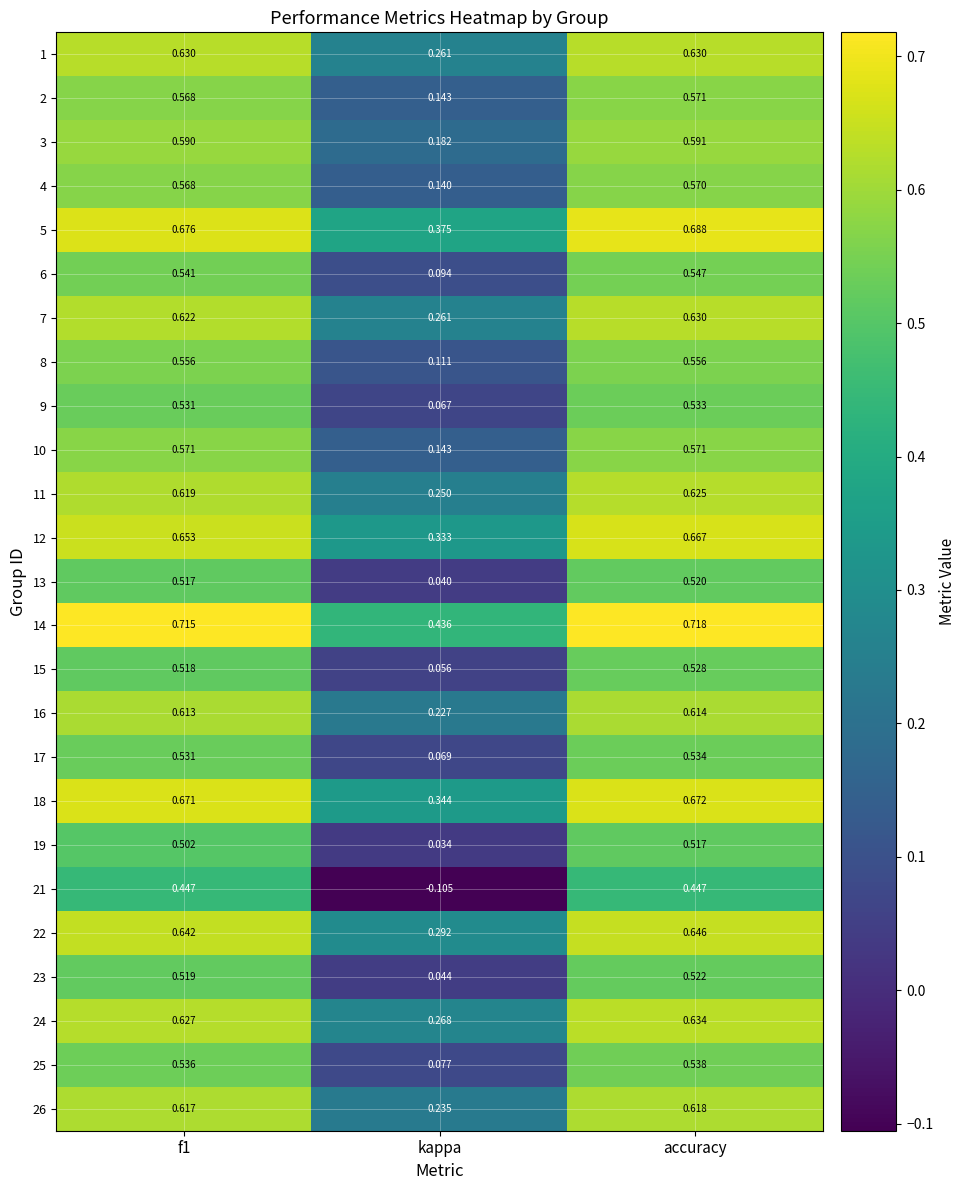

At which category is the sum across all series the highest?

accuracy